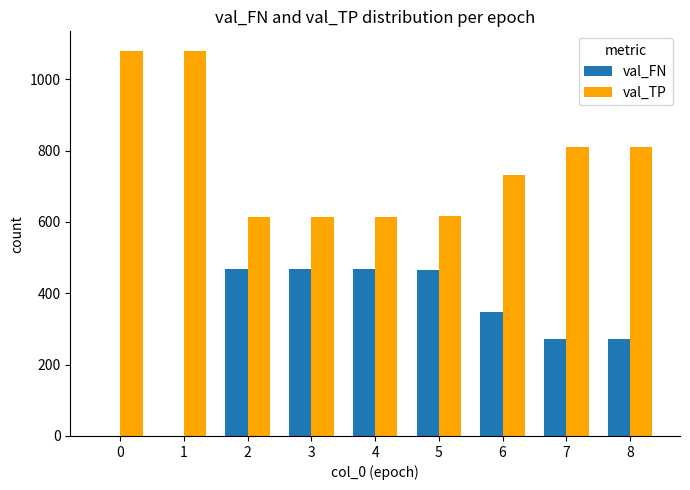

The value of val_TP at 5 is 616. True or false?

True